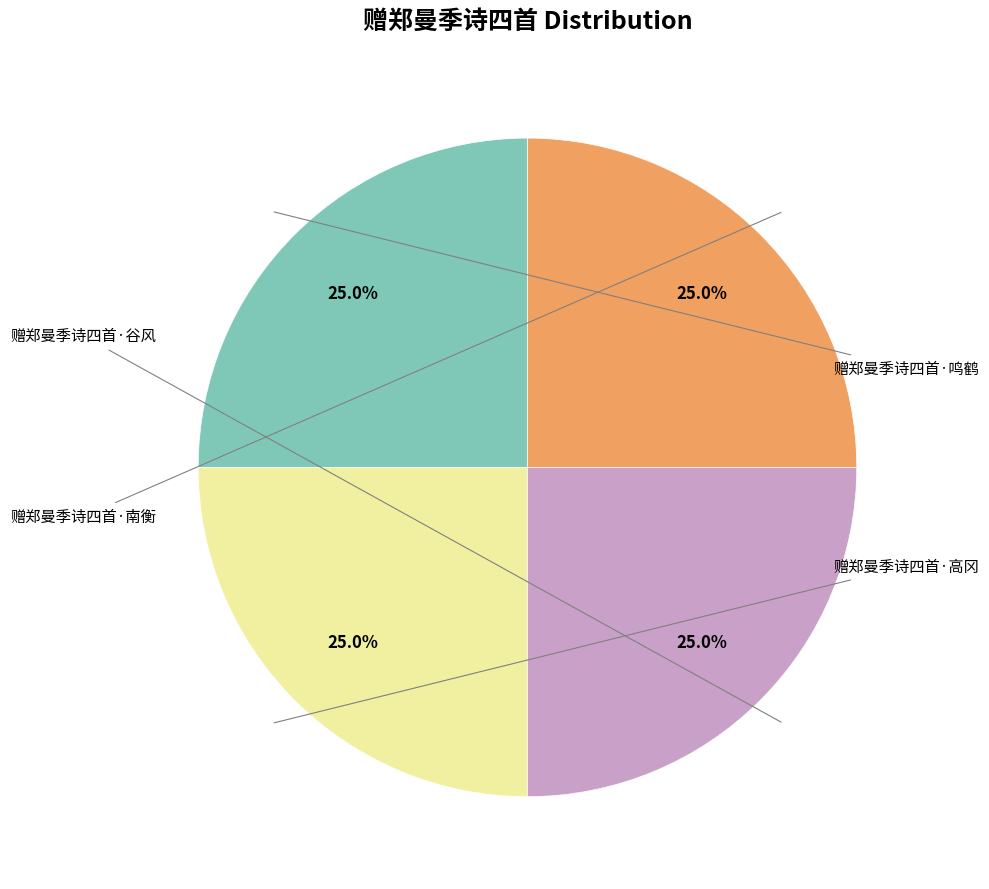

Is there a majority slice in this chart?

No